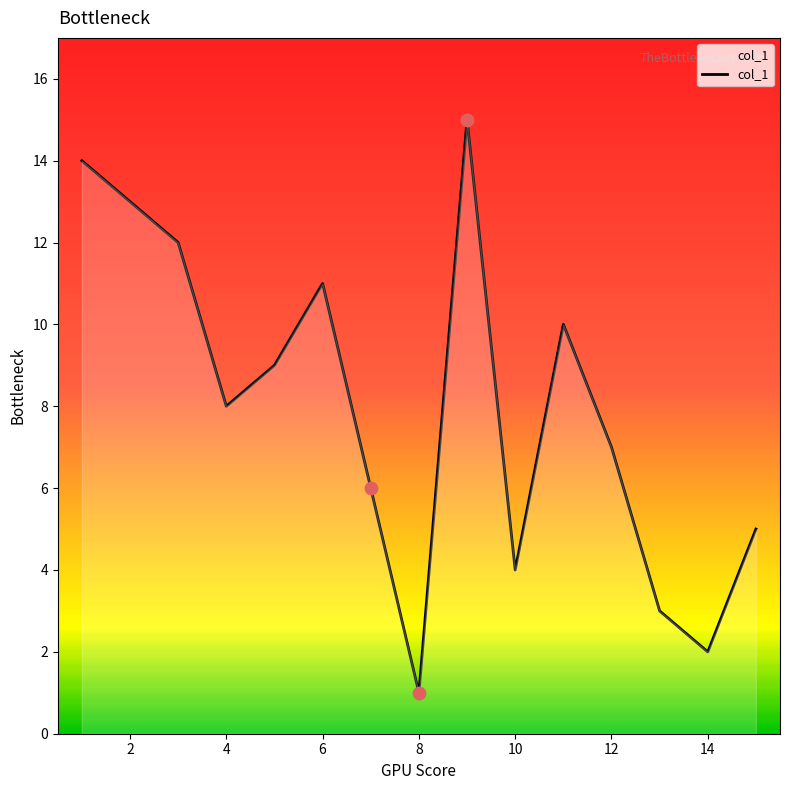

What is the maximum value shown in the chart?

15